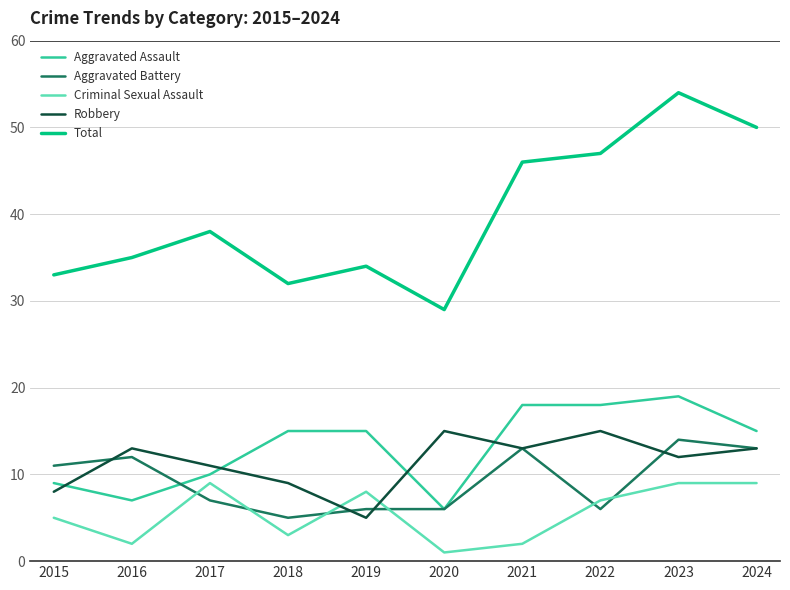

How many lines are shown in the chart?

5